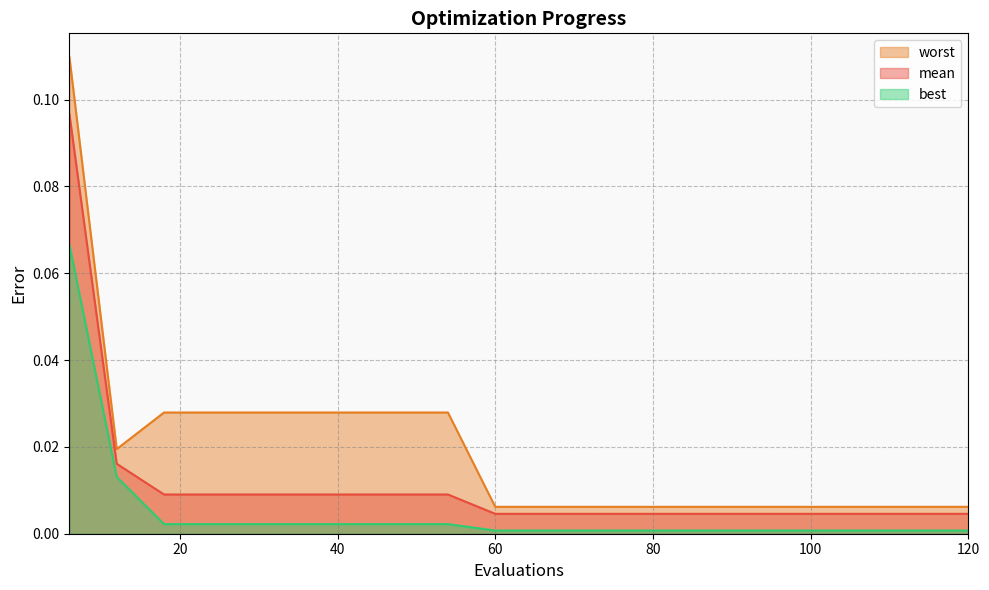

True or false: best and worst intersect in this chart.

False